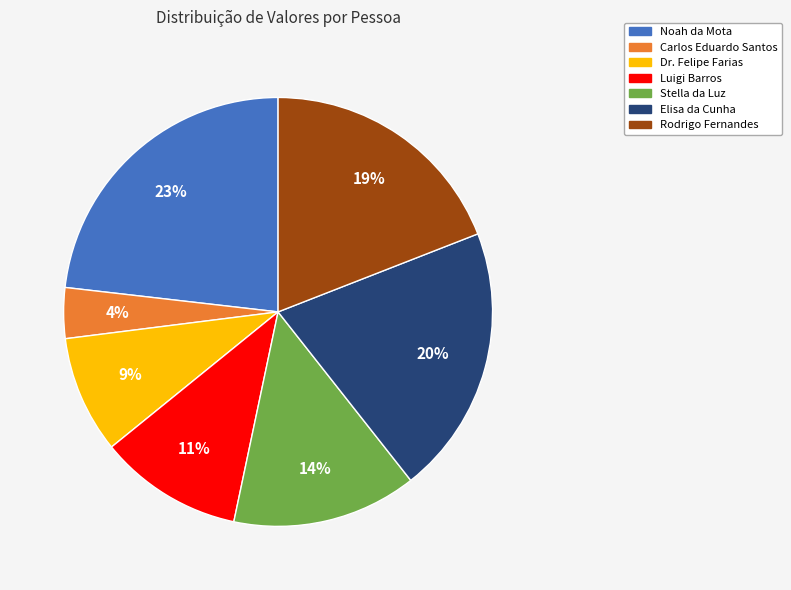

The Rodrigo Fernandes slice represents 27% of the pie. True or false?

False